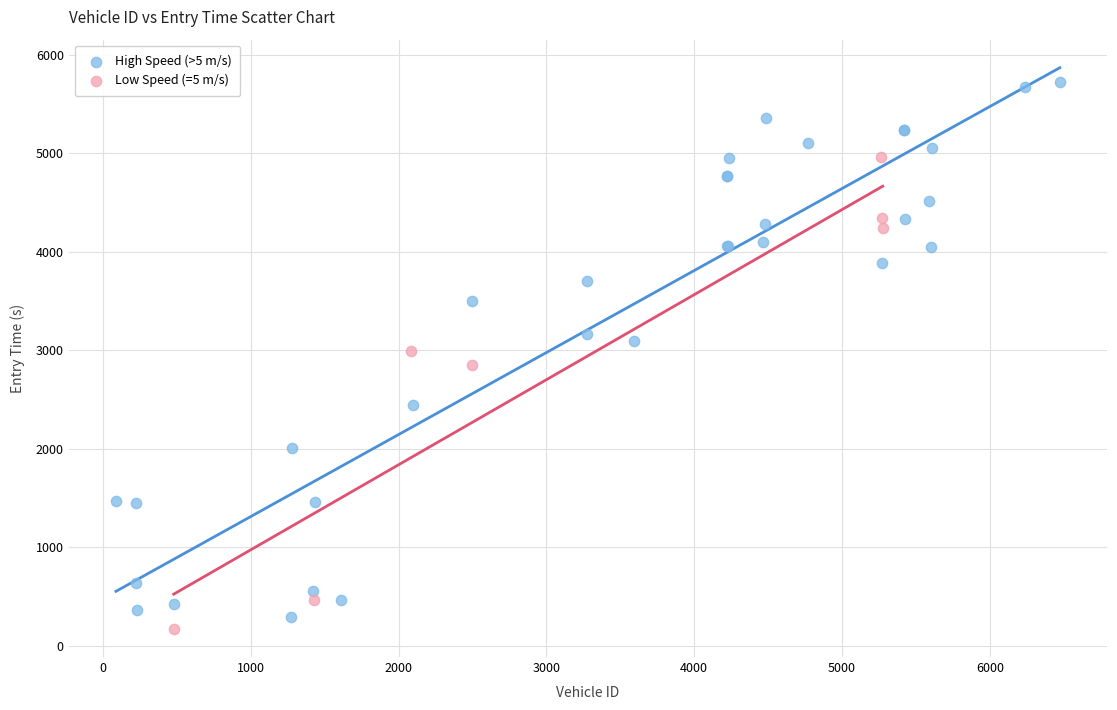

What are all the series names shown in the legend?

High Speed (>5 m/s), Low Speed (=5 m/s)